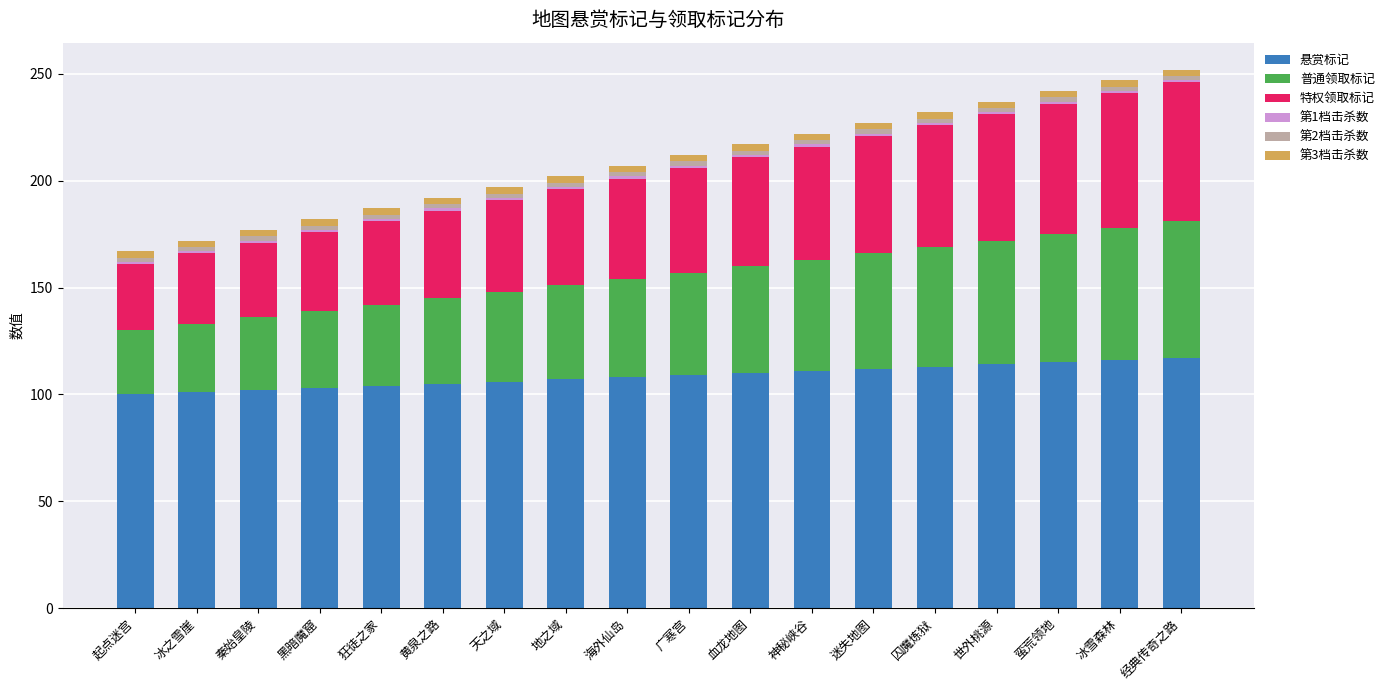

What is the lowest value of the 悬赏标记 series?

100